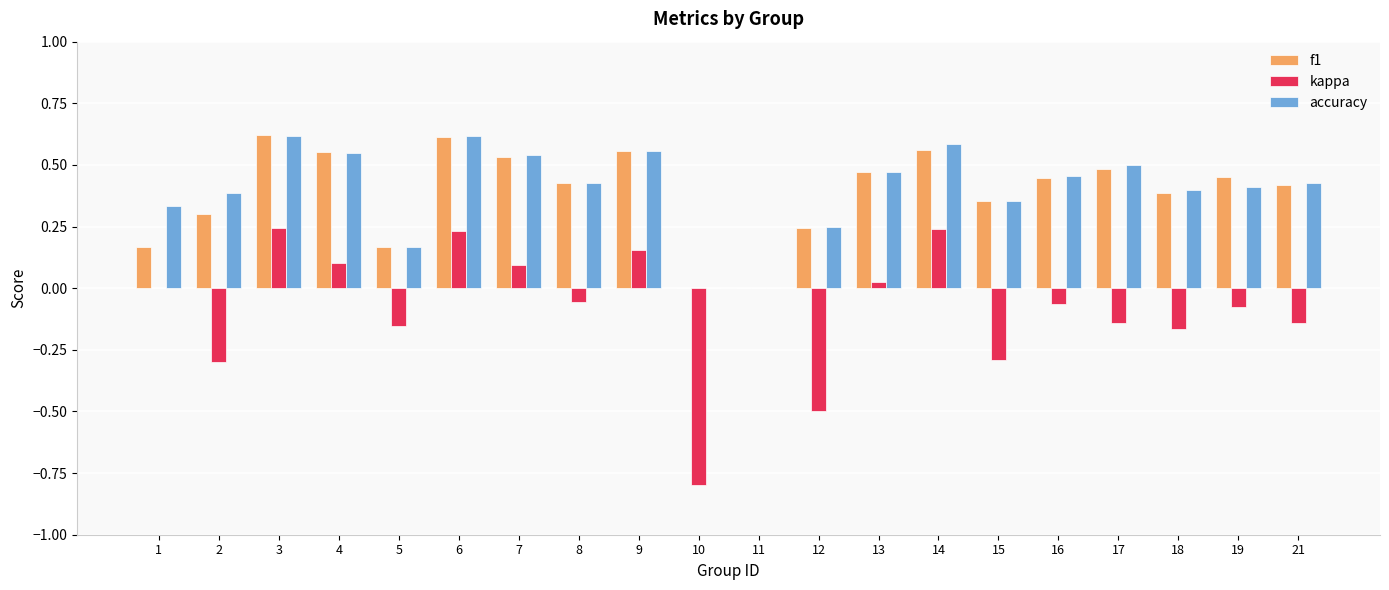

True or false: accuracy has a value of 0.8 at 6.

False